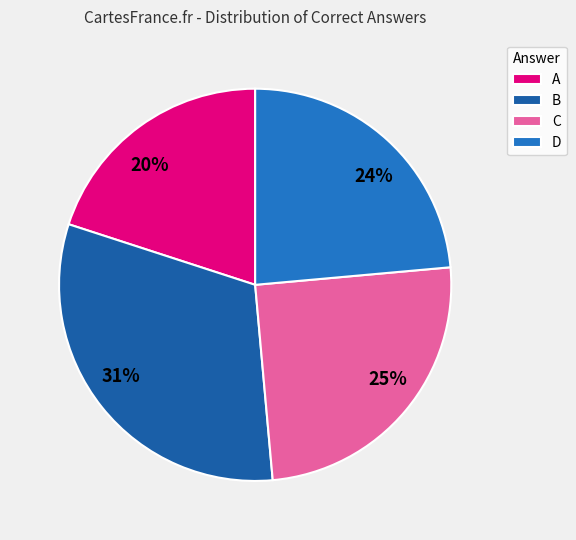

To the nearest percent, what percentage of the pie is C?

25%